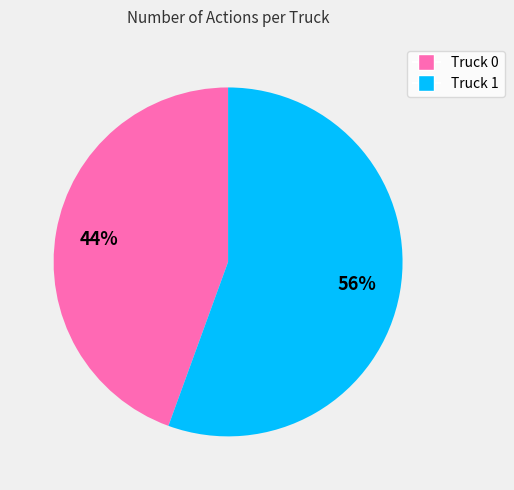

Does Truck 0 represent more than half of the total?

No